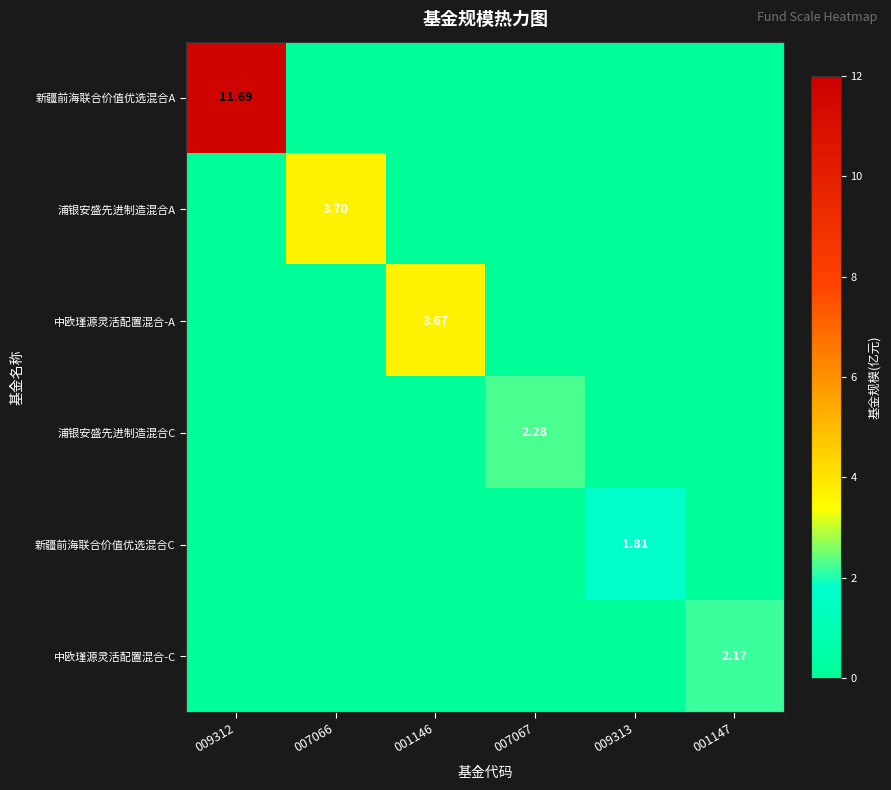

Which series has the largest range (max minus min)?

新疆前海联合价值优选混合A